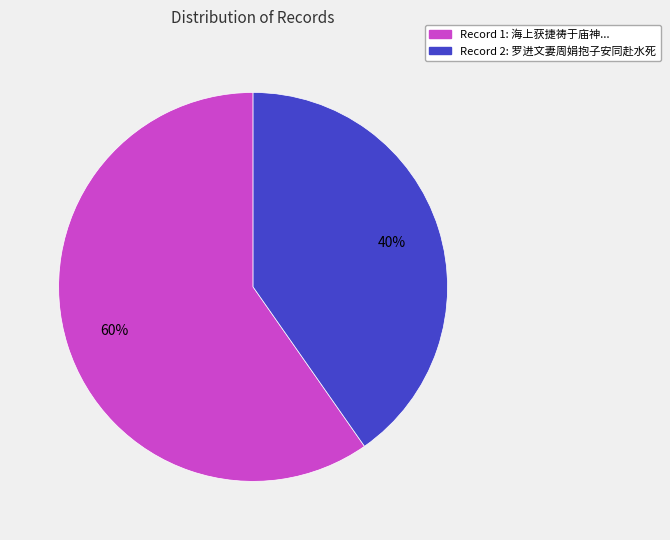

Which category has the smallest portion of the pie?

Record 2: 罗进文妻周娟抱子安同赴水死